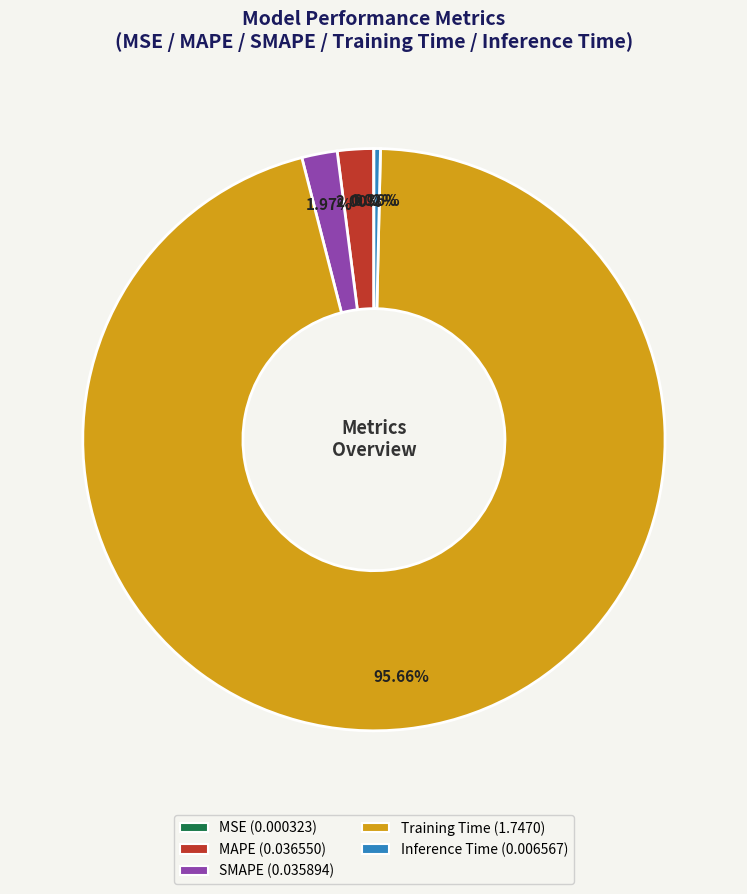

Is there a majority slice in this chart?

Yes